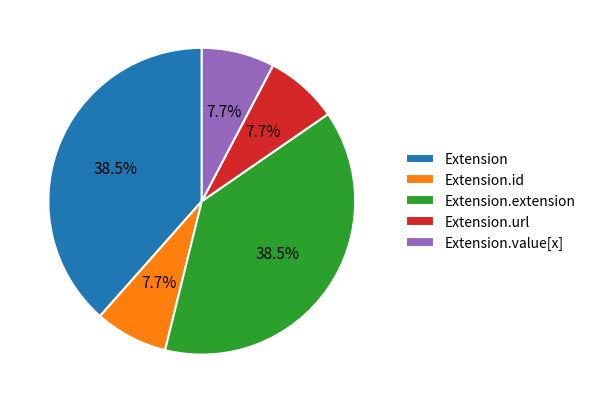

Does Extension.url represent more than half of the total?

No